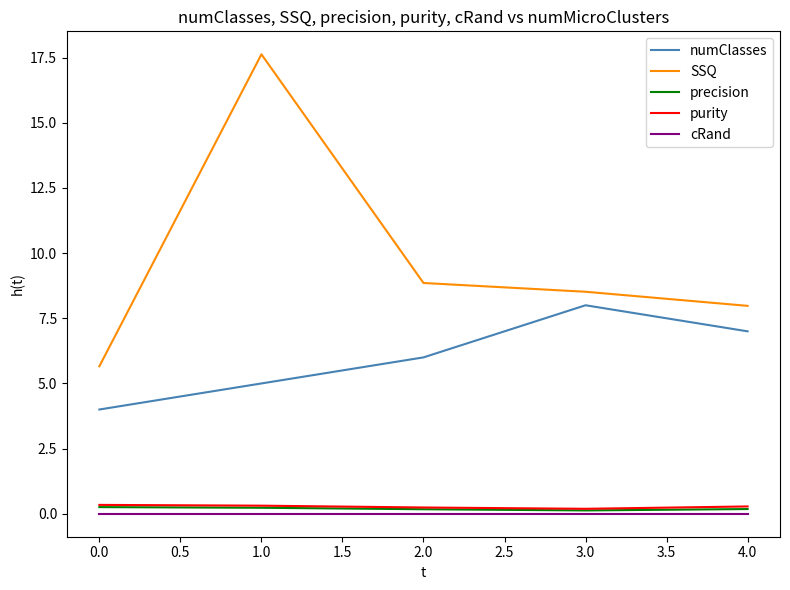

True or false: SSQ and cRand intersect in this chart.

False